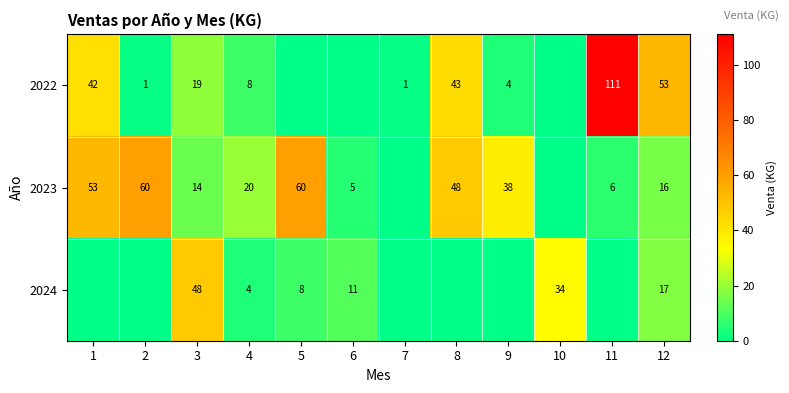

Is it true that 2024 equals 5 at 6?

False